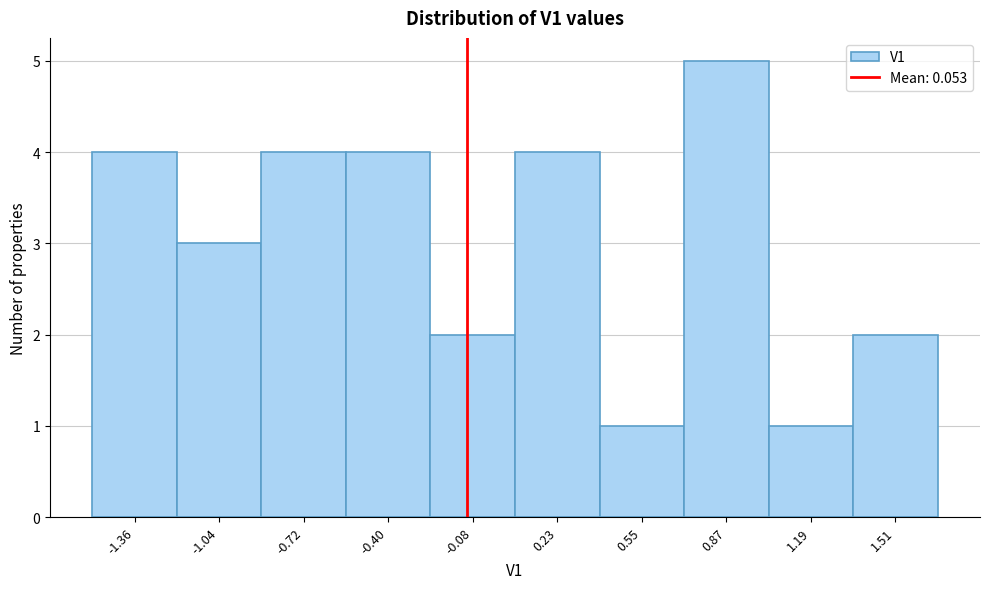

Reading right to left, what are all the values shown in this chart?

2	1	5	1	4	2	4	4	3	4